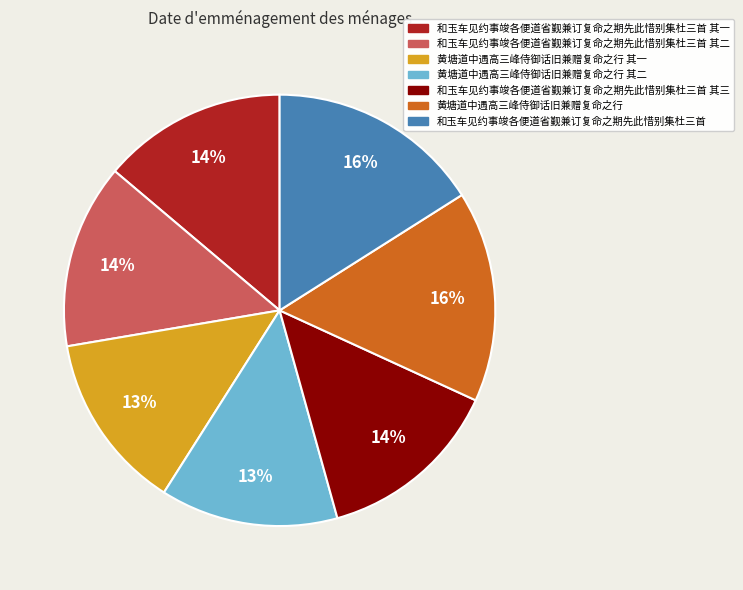

To the nearest percent, what is the average slice percentage?

14%